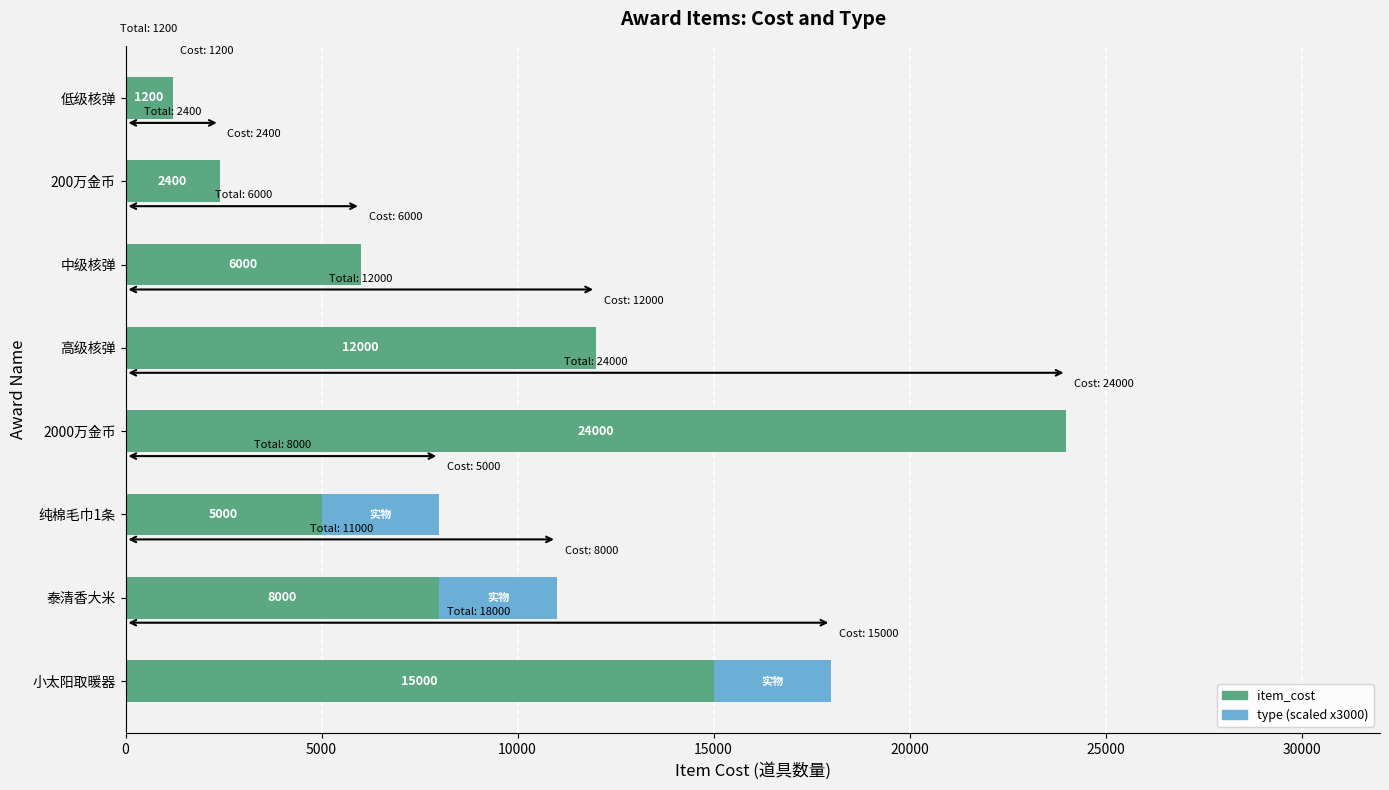

How many categories are shown in the chart?

8